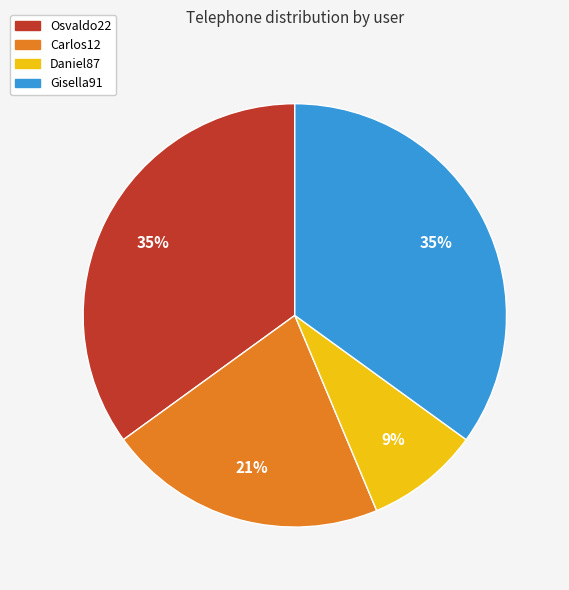

How many slices are in this pie chart?

4